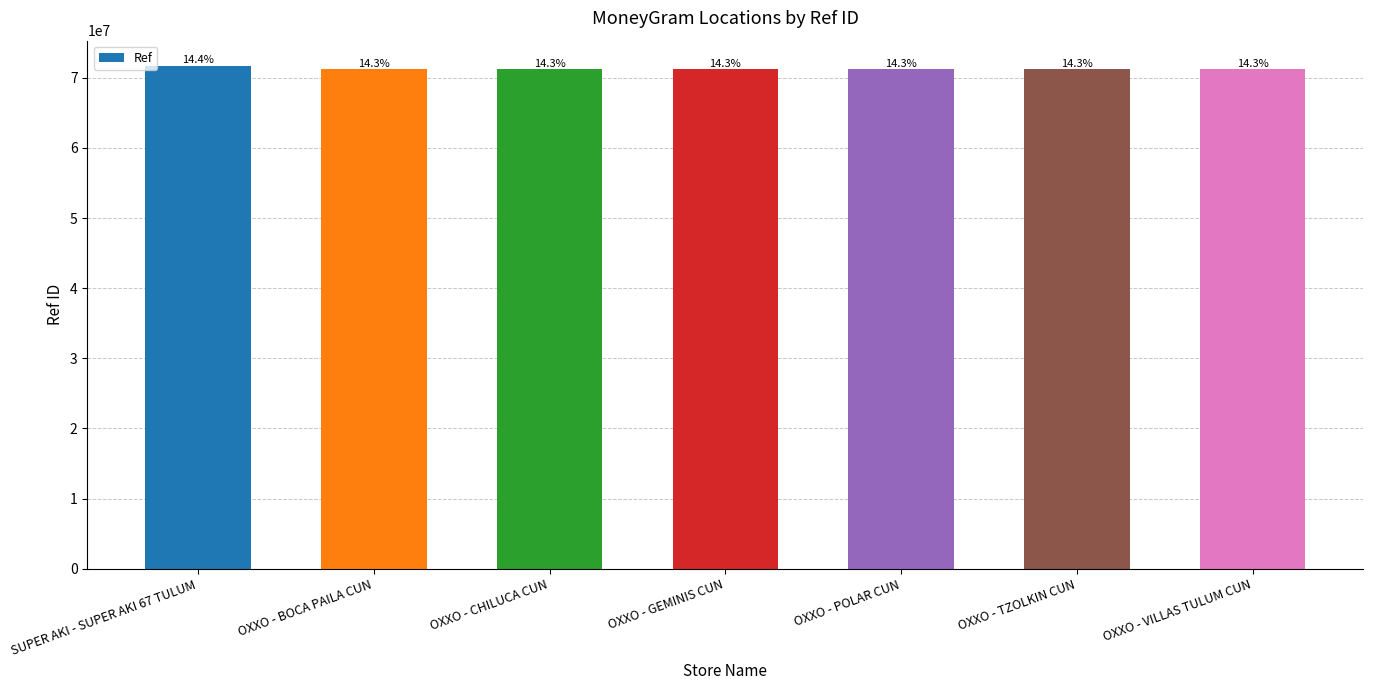

How many bars are there in total?

7